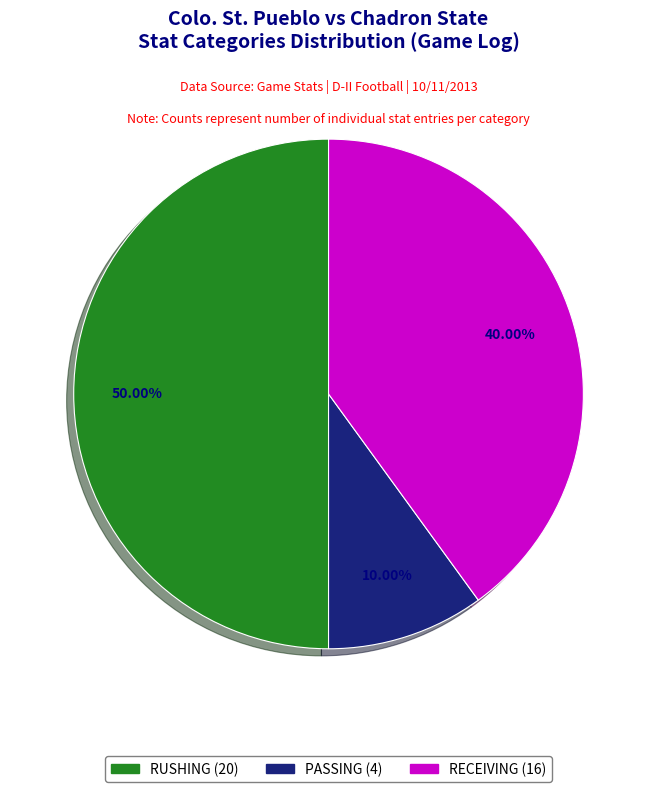

Does RECEIVING account for over 50% of the chart?

No